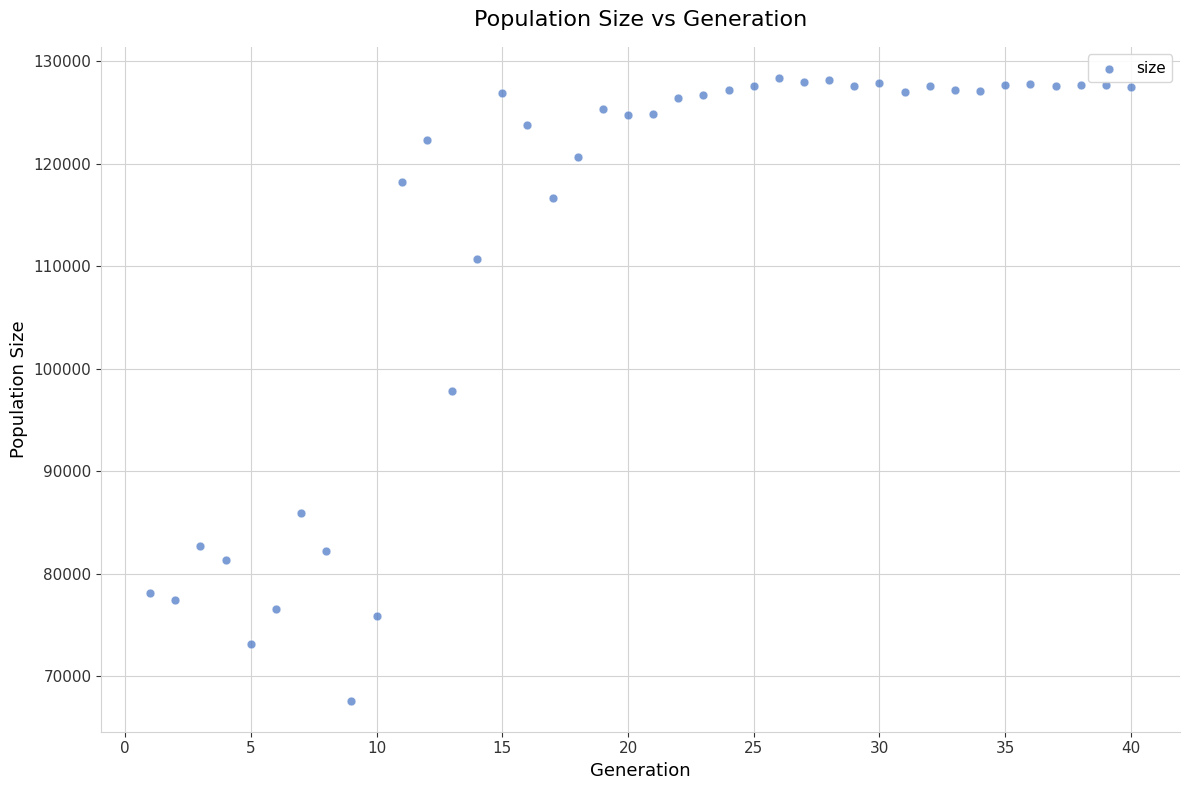

What is the range of Y values (max minus min)?

60744